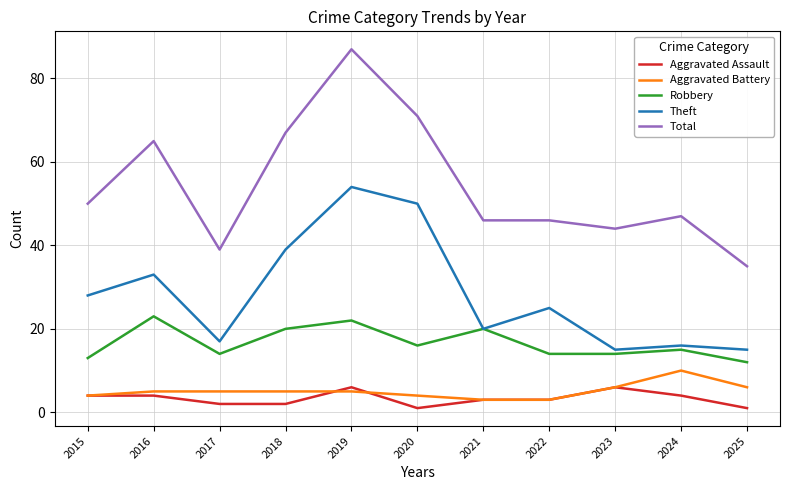

At which label is Theft closest to 34?

2016